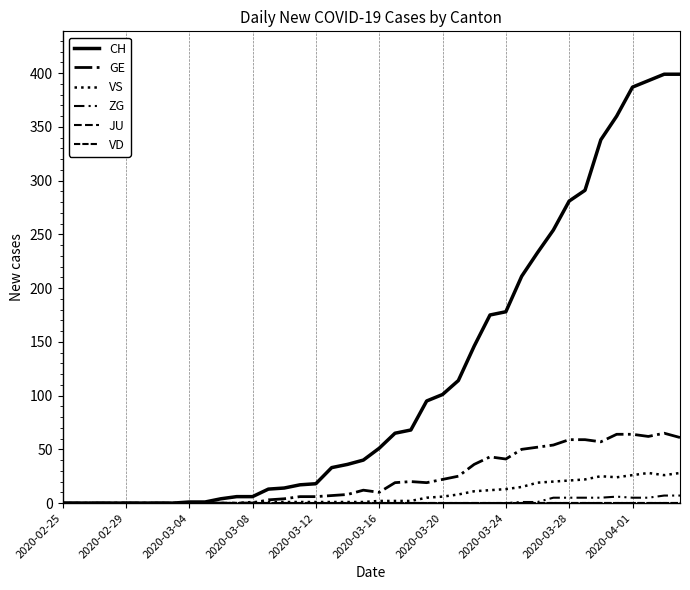

In VS, how many points are lower than both neighbors (excluding endpoints)?

2